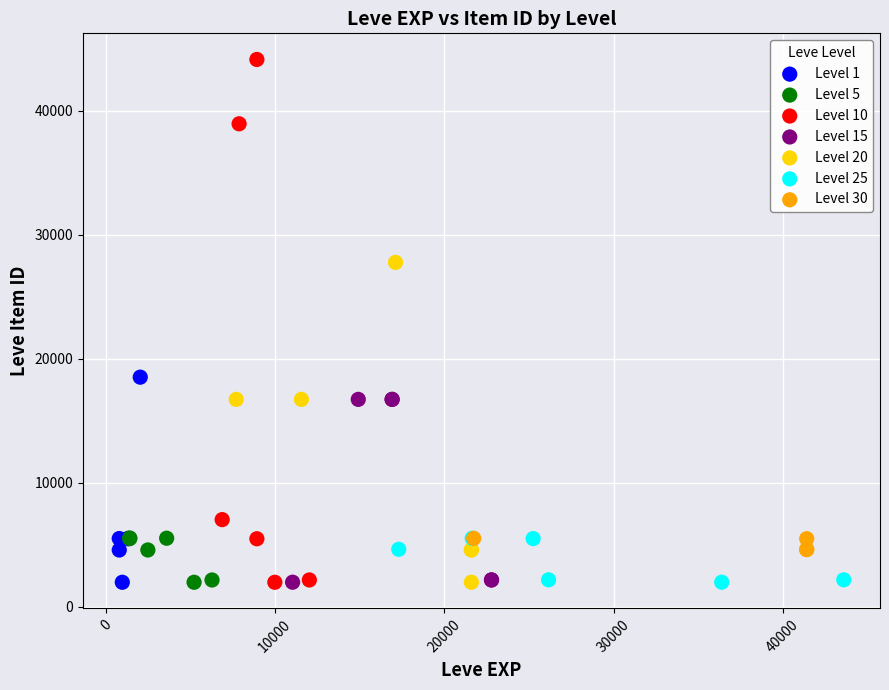

Which series reaches the maximum Y coordinate?

Level 10